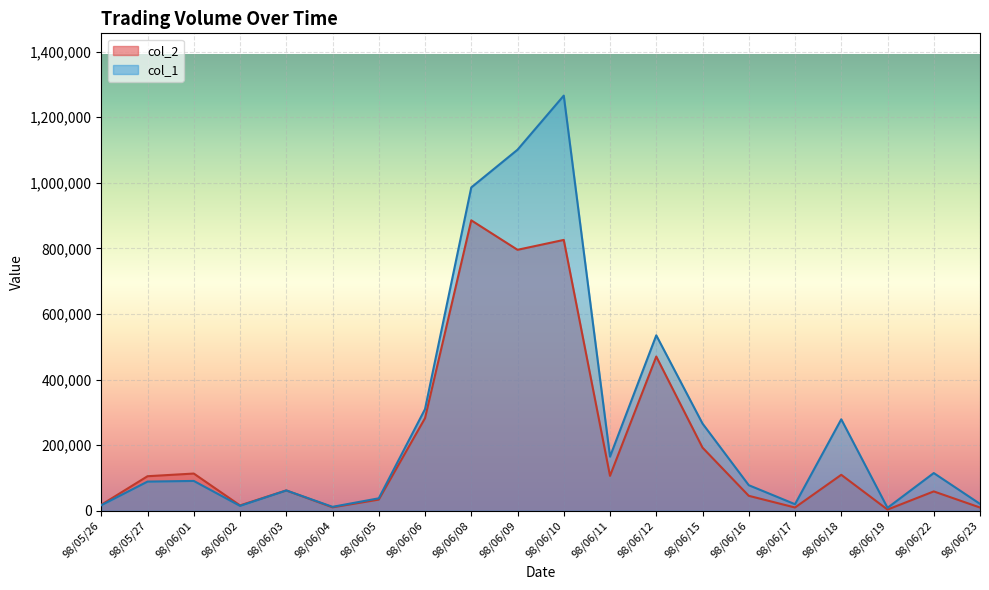

True or false: col_1 and col_2 intersect in this chart.

True